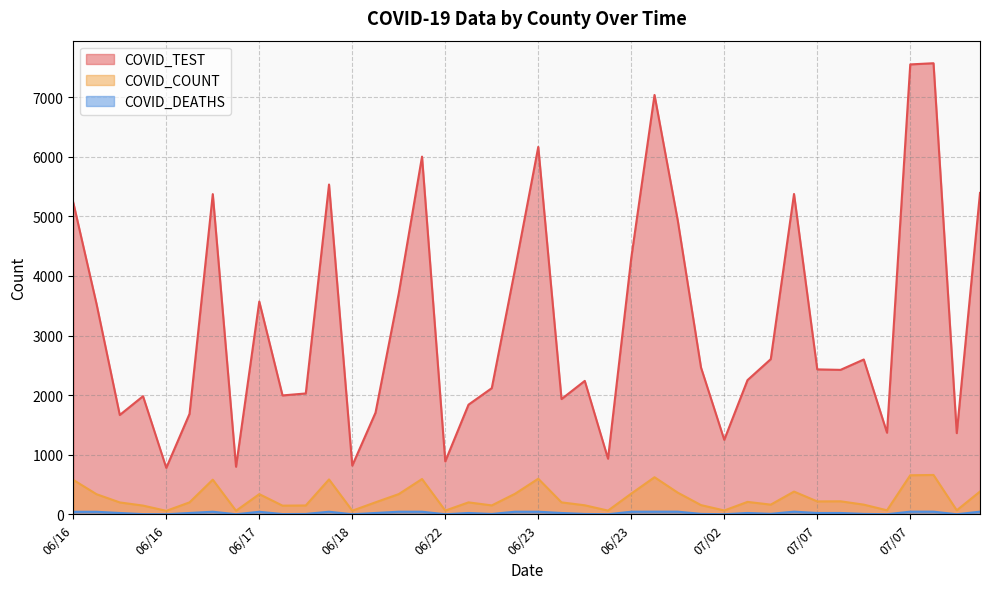

What value does the COVID_DEATHS series have at 06/23, to the nearest 5?

5